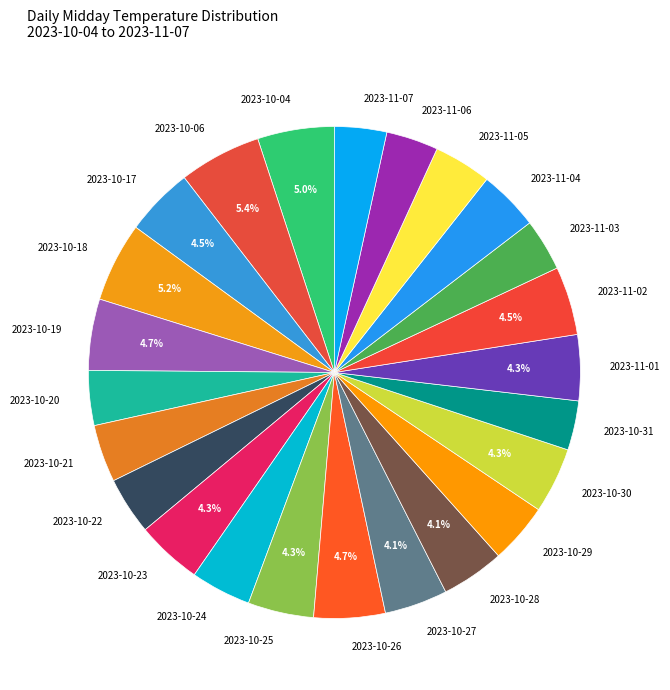

How many segments does this pie chart have?

24